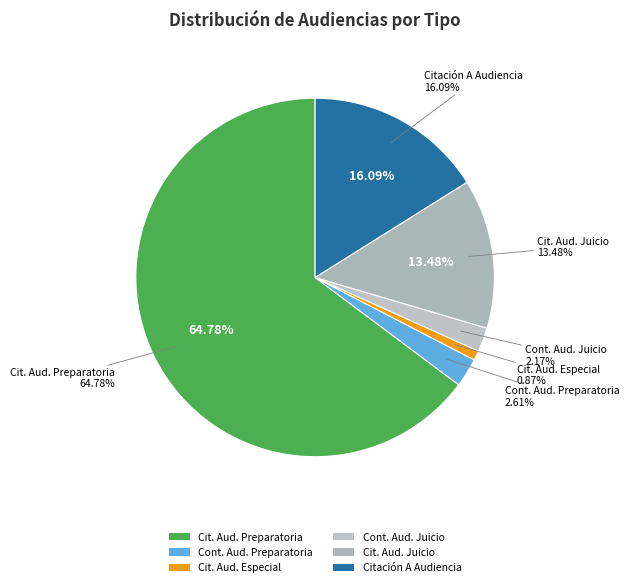

What percentage is the Citación A Audiencia Preparatoria slice, to the nearest percent?

65%